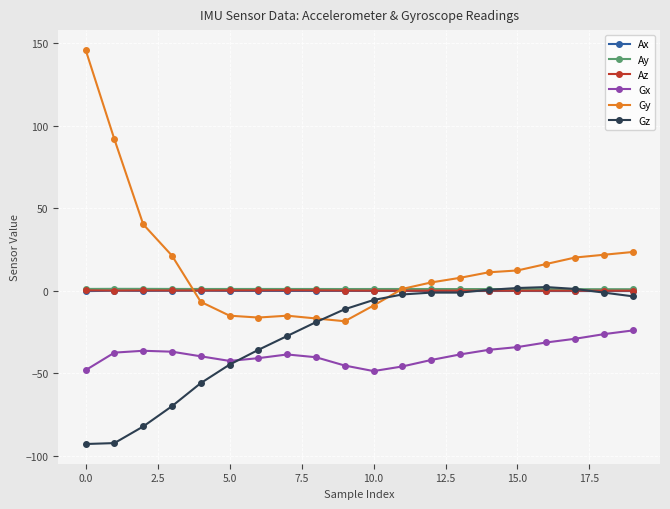

What is the minimum value for Gy?

-18.5